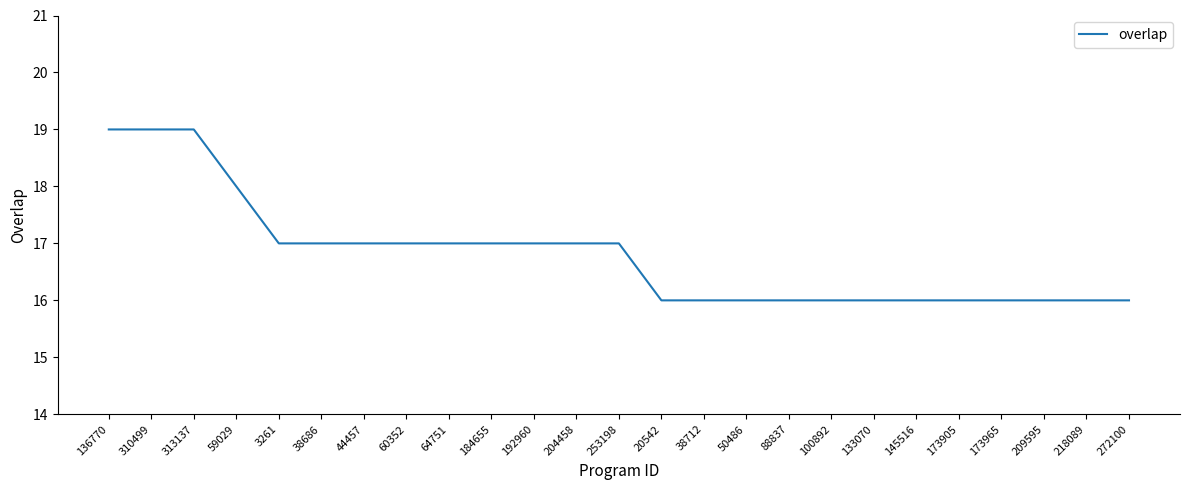

What position from the right is 88837?

9